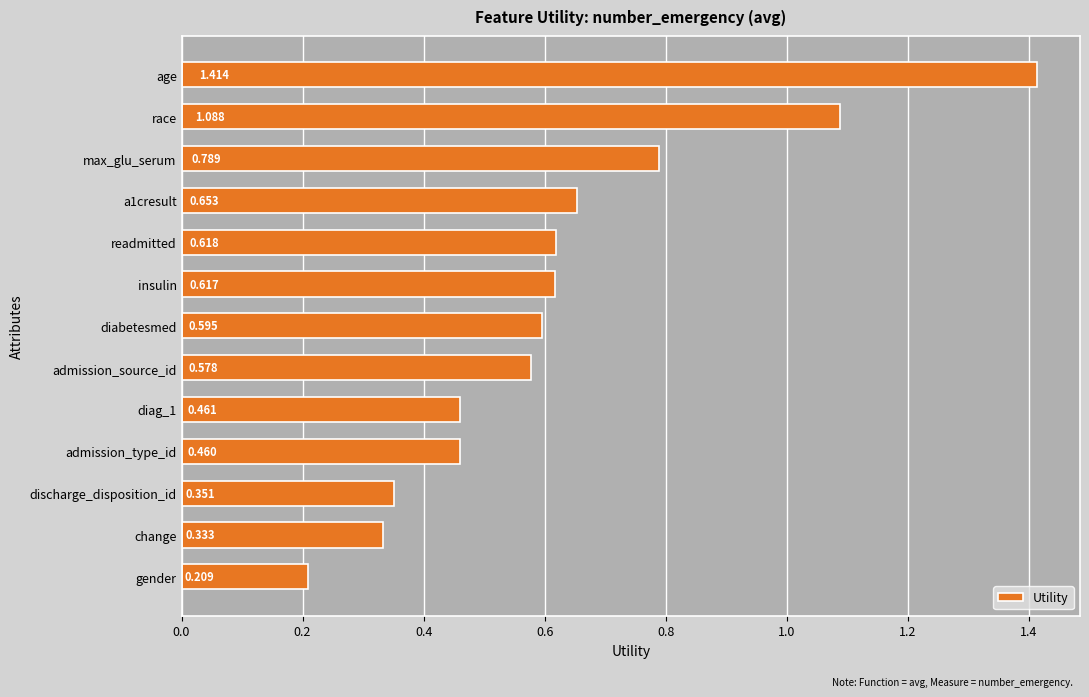

What is the label of the 6th bar from the bottom?

admission_source_id